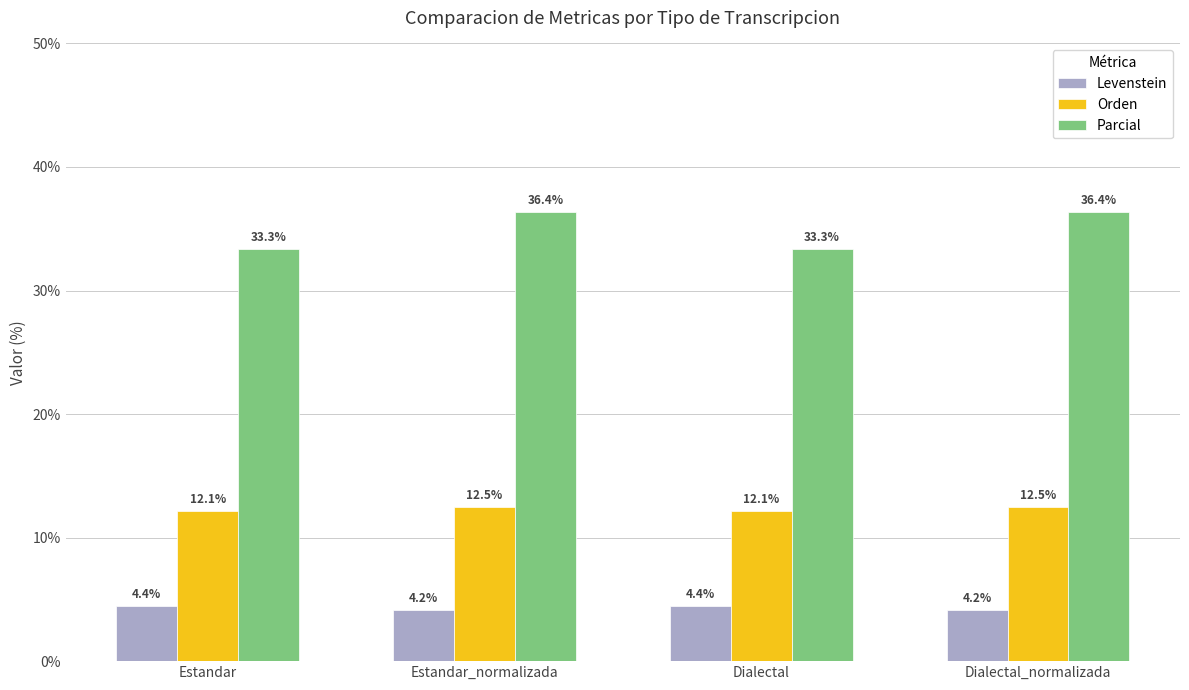

What is the minimum value for Levenstein?

4.2